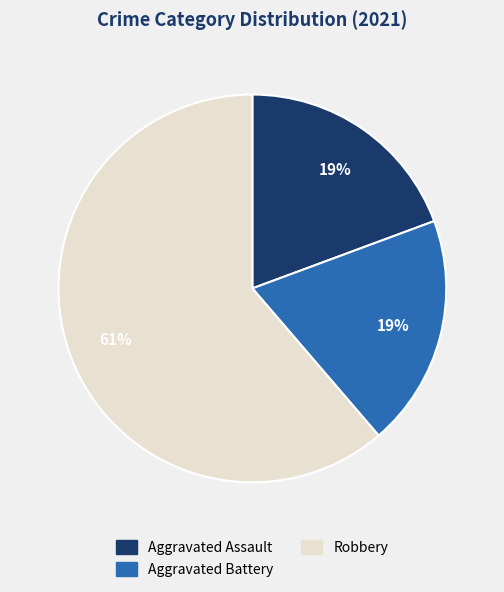

What percentage is the Aggravated Assault slice, to the nearest percent?

19%